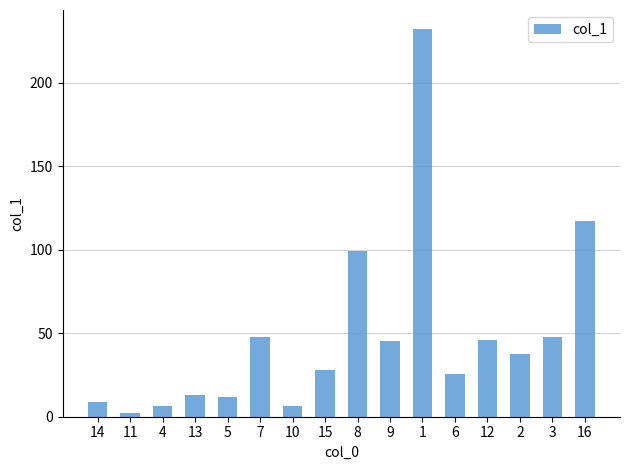

What is the difference between the maximum and minimum values?

229.6